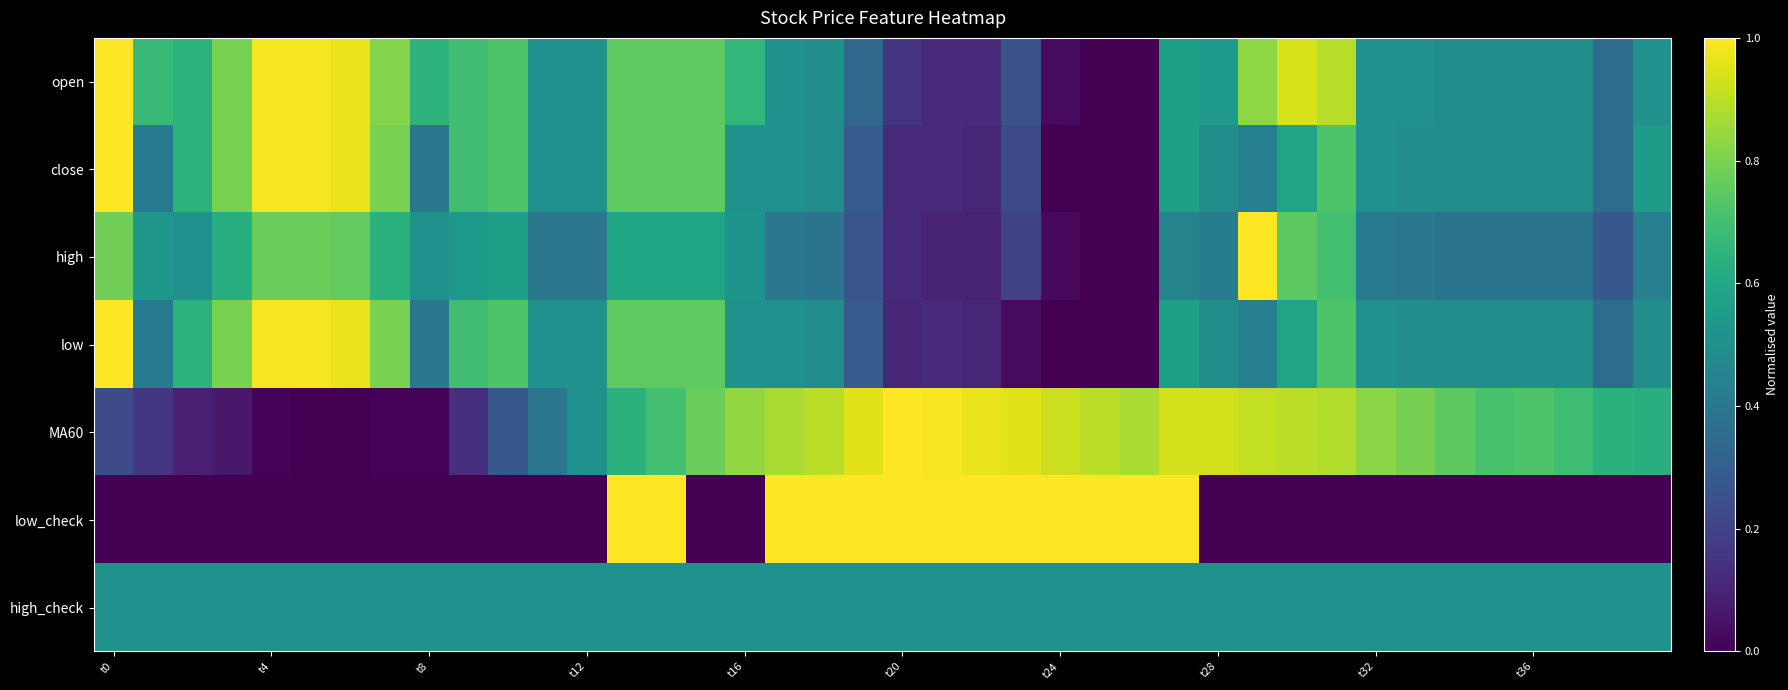

Which series has the largest total across all categories?

MA60